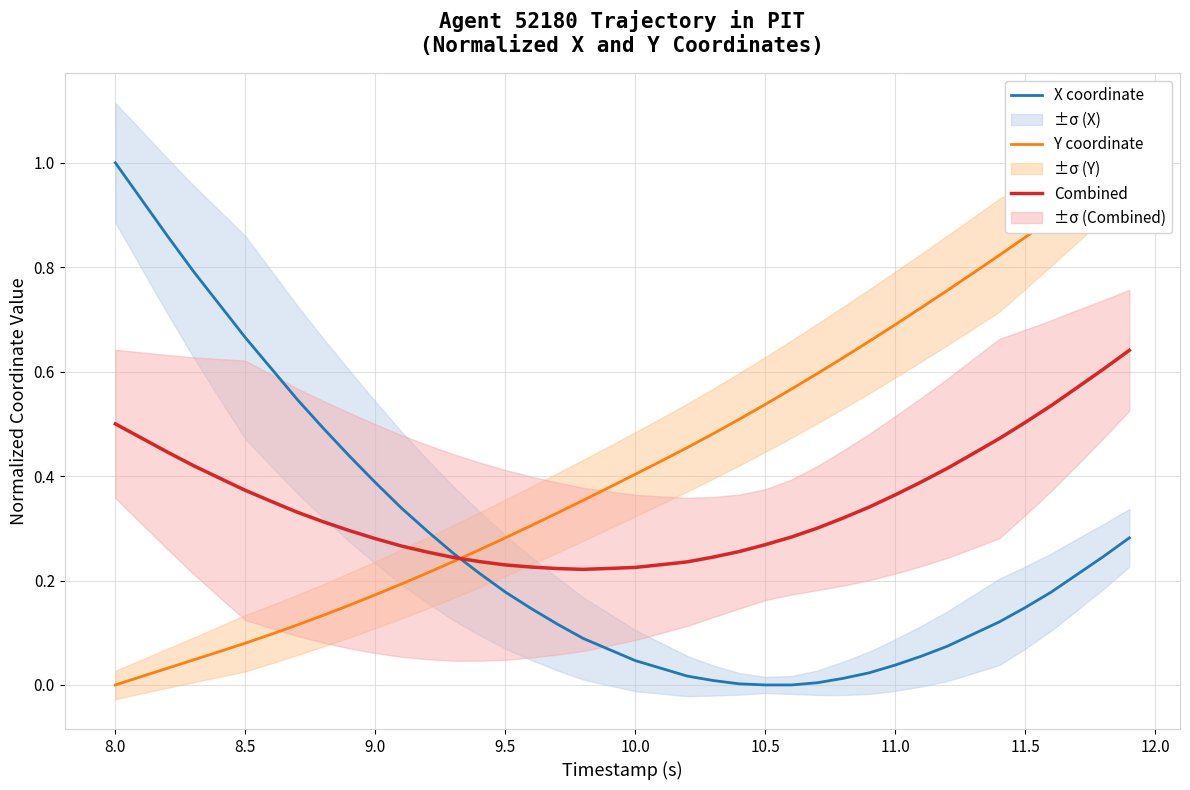

Reading right to left, transcribe all the data shown in this chart.

X coordinate: 0.3	0.2	0.2	0.2	0.1	0.1	0.1	0.1	0.1	0.0	0.0	0.0	0.0	0.0	0.0	0.0	0.0	0.0	0.0	0.0	0.1	0.1	0.1	0.1	0.2	0.2	0.3	0.3	0.3	0.4	0.4	0.5	0.5	0.6	0.7	0.7	0.8	0.9	0.9	1.0
Y coordinate: 1.0	1.0	0.9	0.9	0.9	0.8	0.8	0.8	0.7	0.7	0.7	0.6	0.6	0.6	0.5	0.5	0.5	0.5	0.4	0.4	0.4	0.4	0.3	0.3	0.3	0.3	0.2	0.2	0.2	0.2	0.2	0.1	0.1	0.1	0.1	0.1	0.0	0.0	0.0	0.0
Combined: 0.6	0.6	0.6	0.5	0.5	0.5	0.4	0.4	0.4	0.4	0.3	0.3	0.3	0.3	0.3	0.3	0.2	0.2	0.2	0.2	0.2	0.2	0.2	0.2	0.2	0.2	0.2	0.3	0.3	0.3	0.3	0.3	0.3	0.4	0.4	0.4	0.4	0.4	0.5	0.5